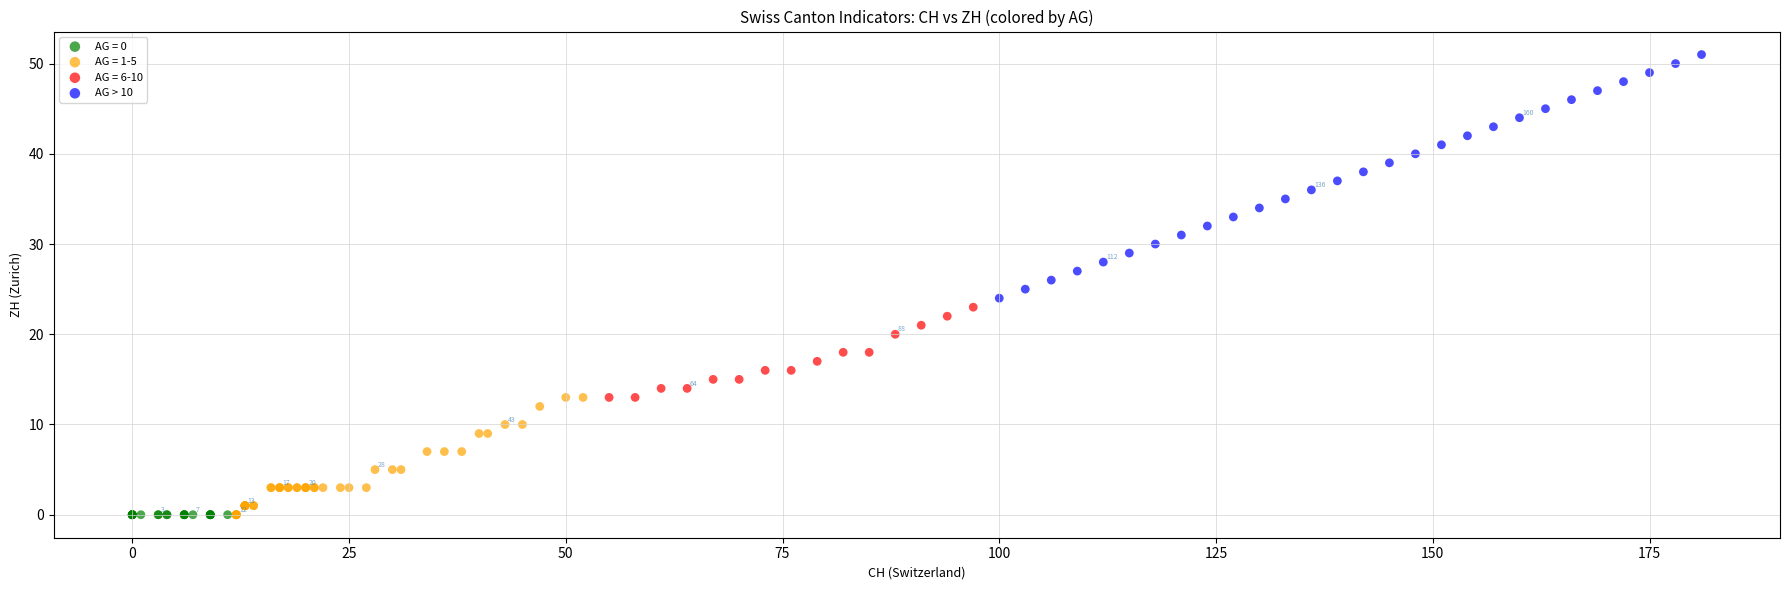

Which series contains the highest Y value?

AG > 10